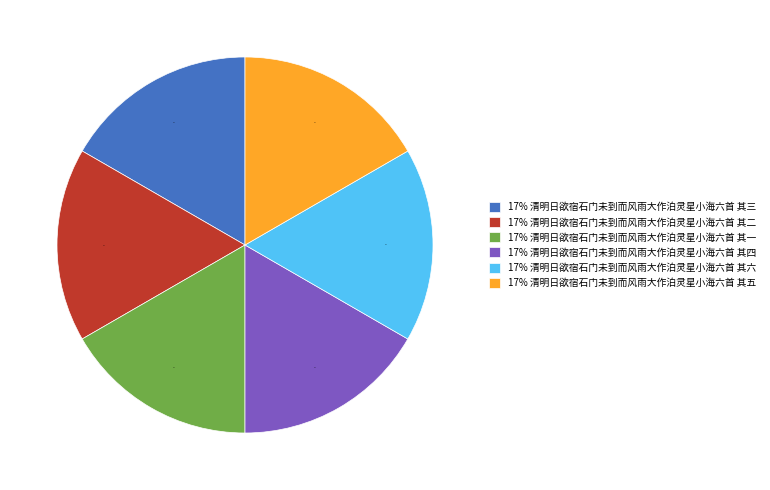

True or false: 17% 清明日欲宿石门未到而风雨大作泊灵星小海六首 其六 accounts for 17% of the total.

True